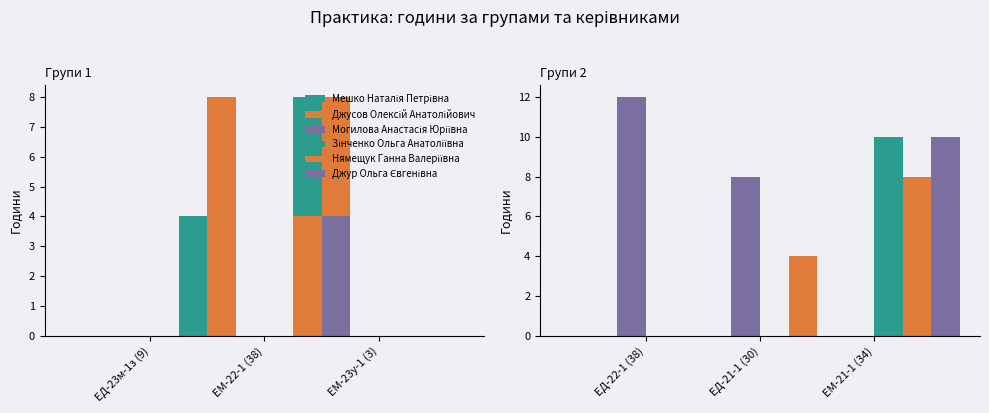

Does the chart contain stacked bars?

No